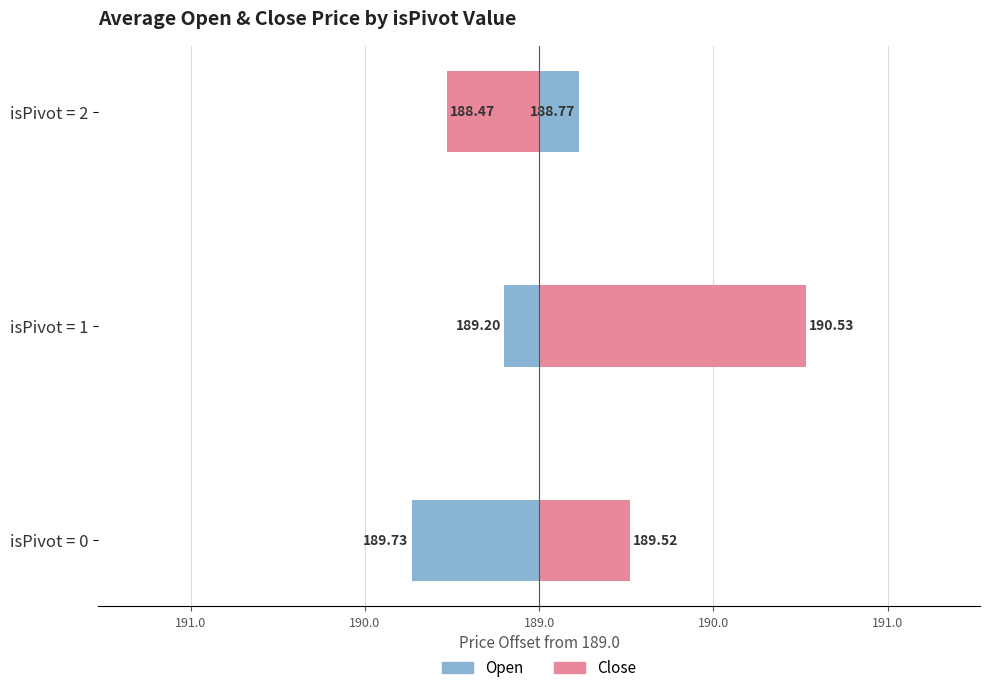

Reading left to right, transcribe all the data shown in this chart.

Open: -0.7	-0.2	0.2
Close: 0.5	1.5	-0.5